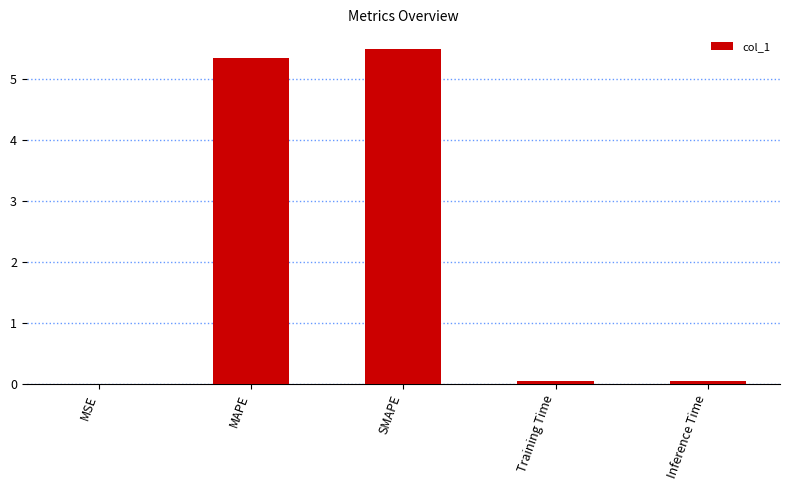

Are the bars grouped side by side (vs. stacked)?

No